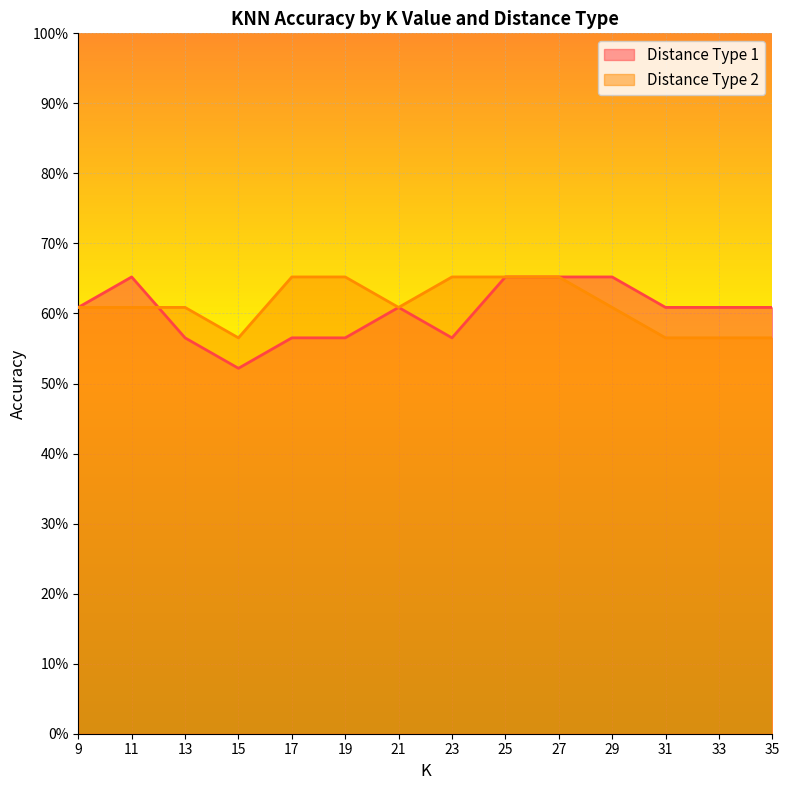

Count the Distance Type 1 values in the range 0 to 1.

14